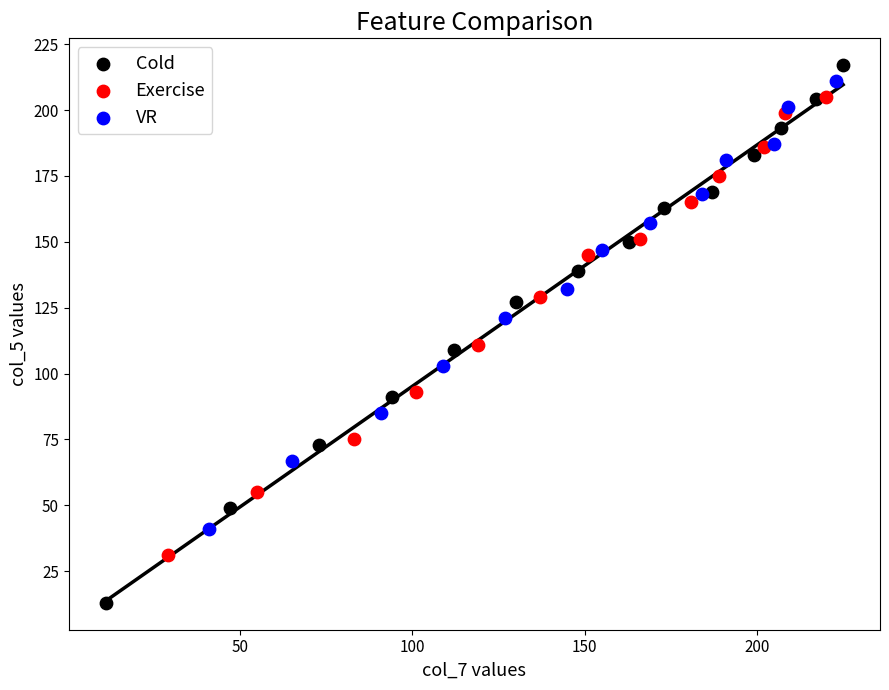

Which series has the largest Y range (max minus min)?

Cold